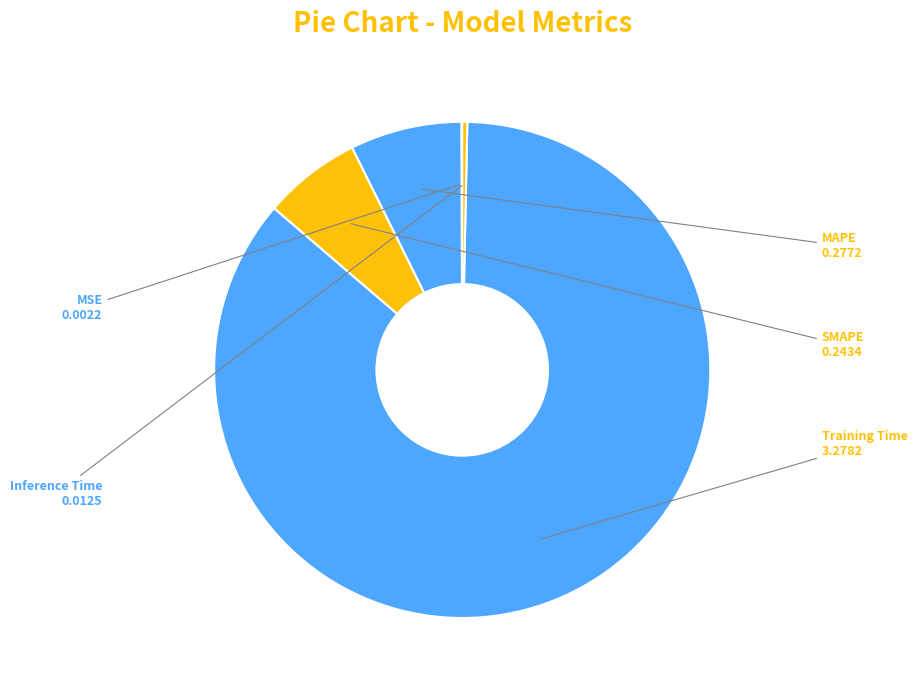

The SMAPE slice represents 1% of the pie. True or false?

False